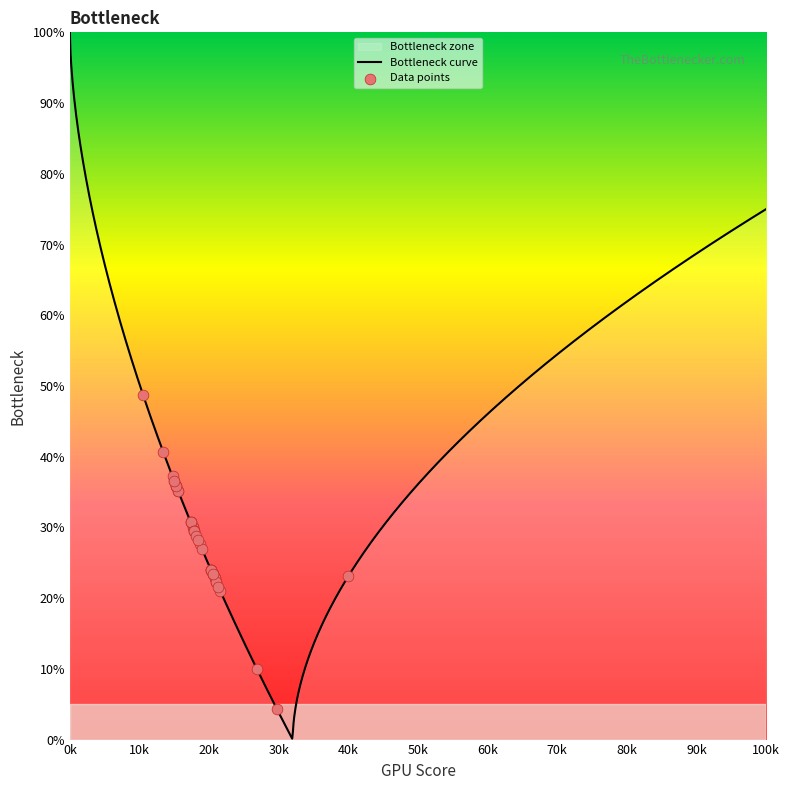

What is the maximum value for Bottleneck curve?

100.0